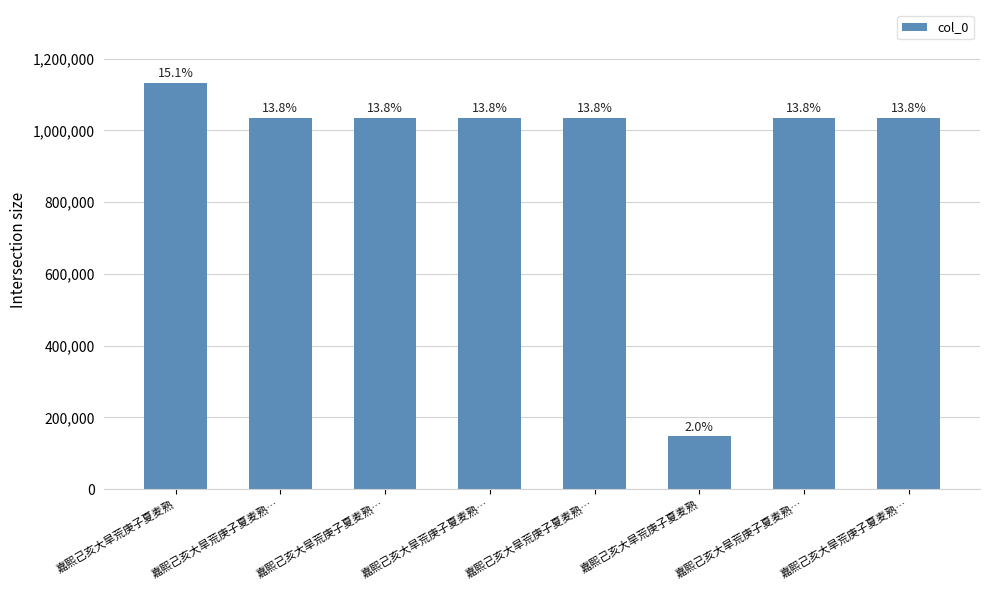

The chart shows a value of 230683 at 嘉熙己亥大旱荒庚子夏麦熟…. True or false?

False